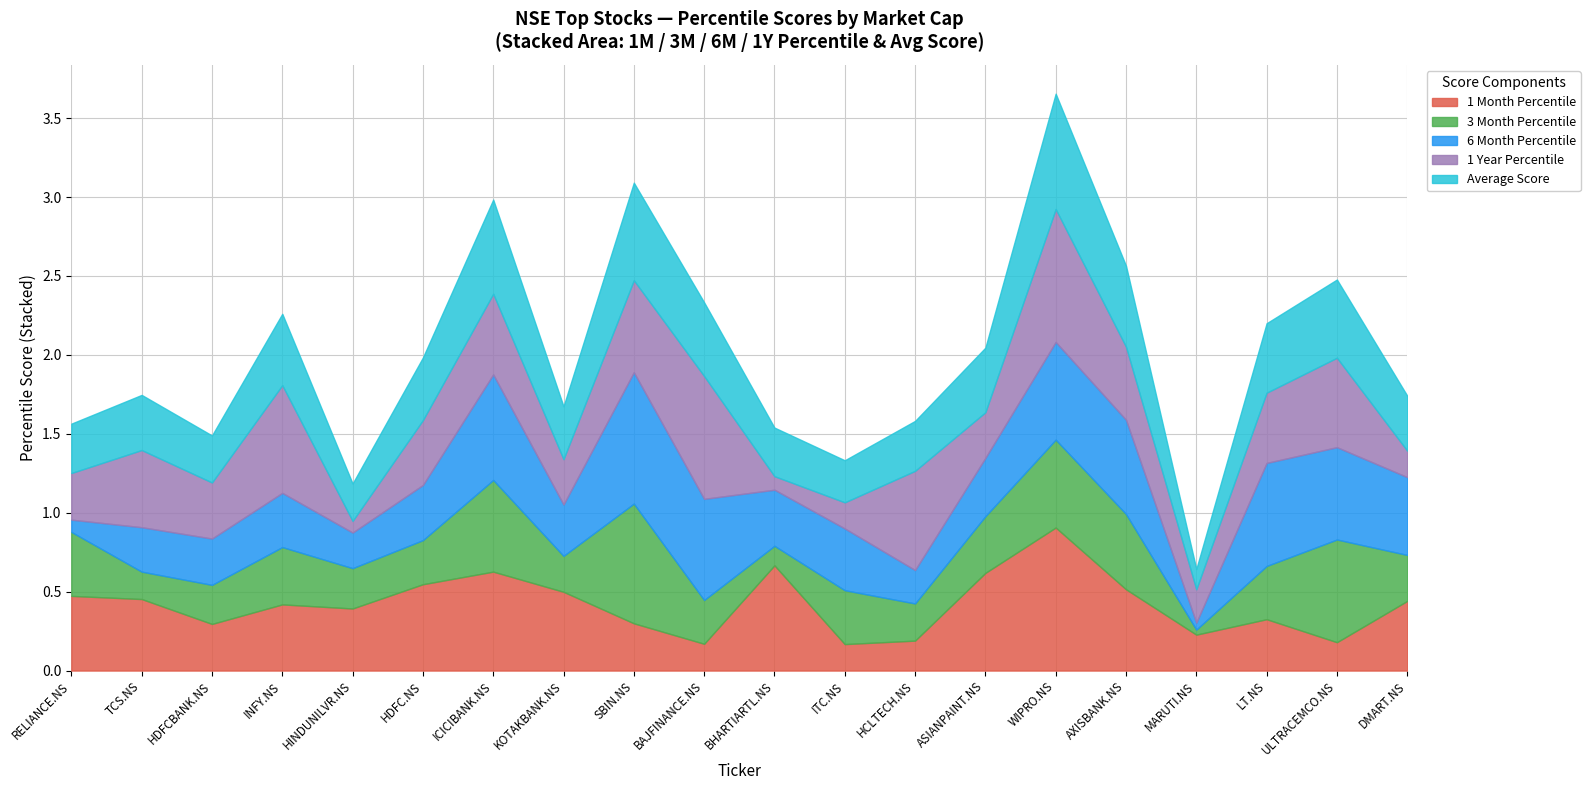

What are all the series names shown in the legend?

1 Month Percentile, 3 Month Percentile, 6 Month Percentile, 1 Year Percentile, Average Score